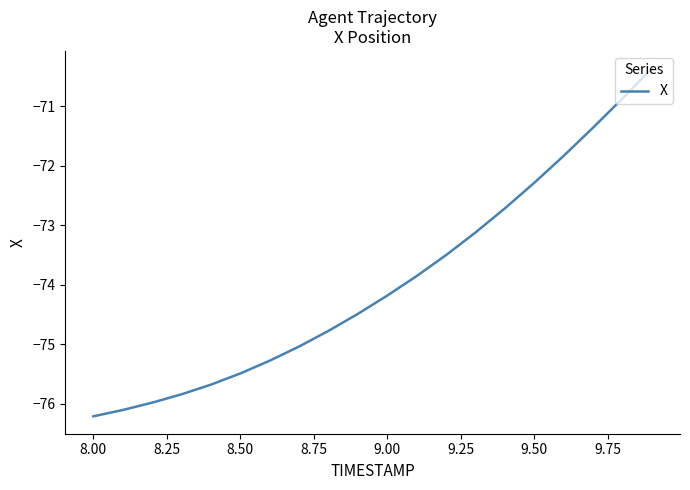

What is the smallest value displayed?

-76.2